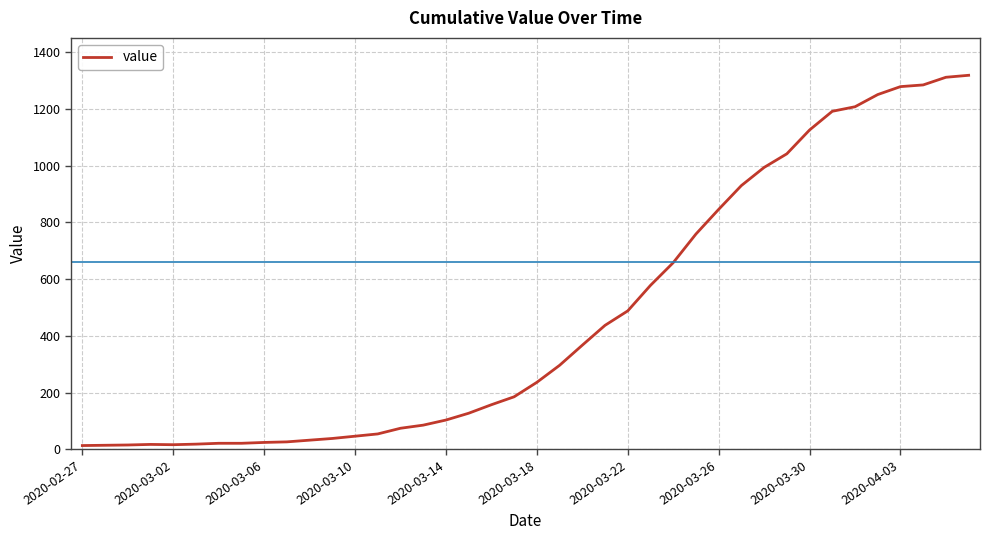

What is the greatest value displayed?

1319